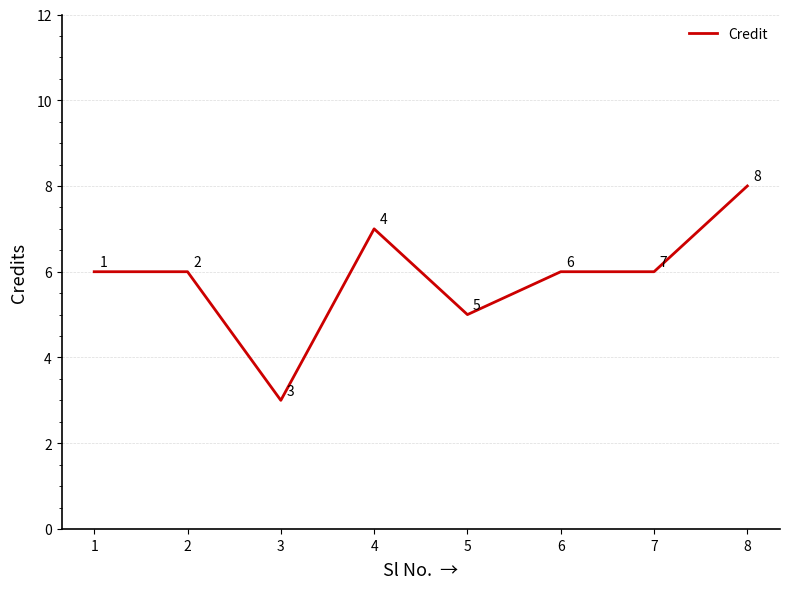

The value at 8 is 8. True or false?

True